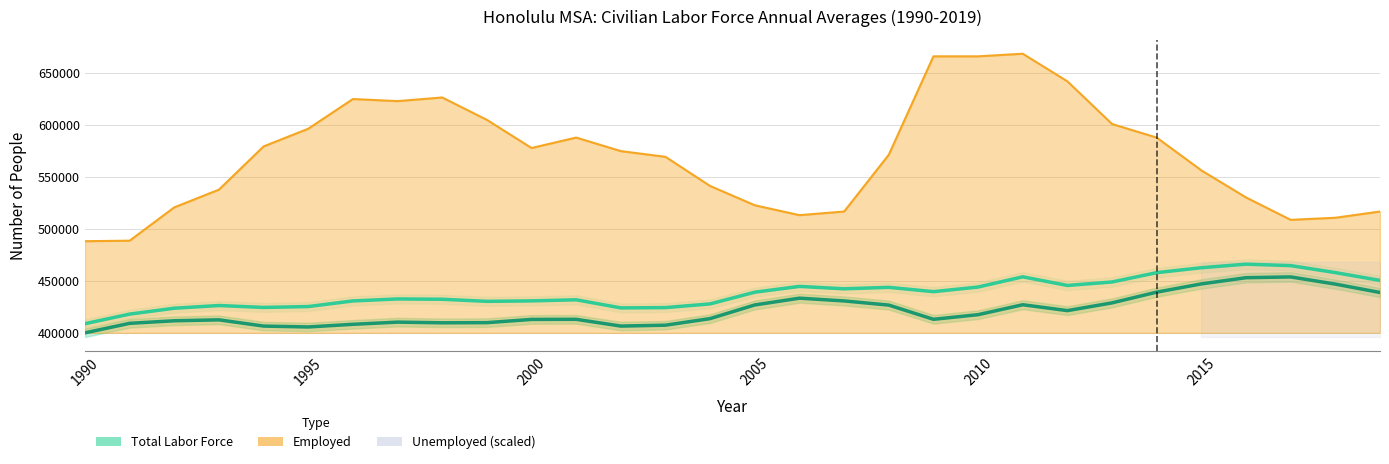

In Unemployed (×10 offset), how many points are higher than both neighbors (excluding endpoints)?

4